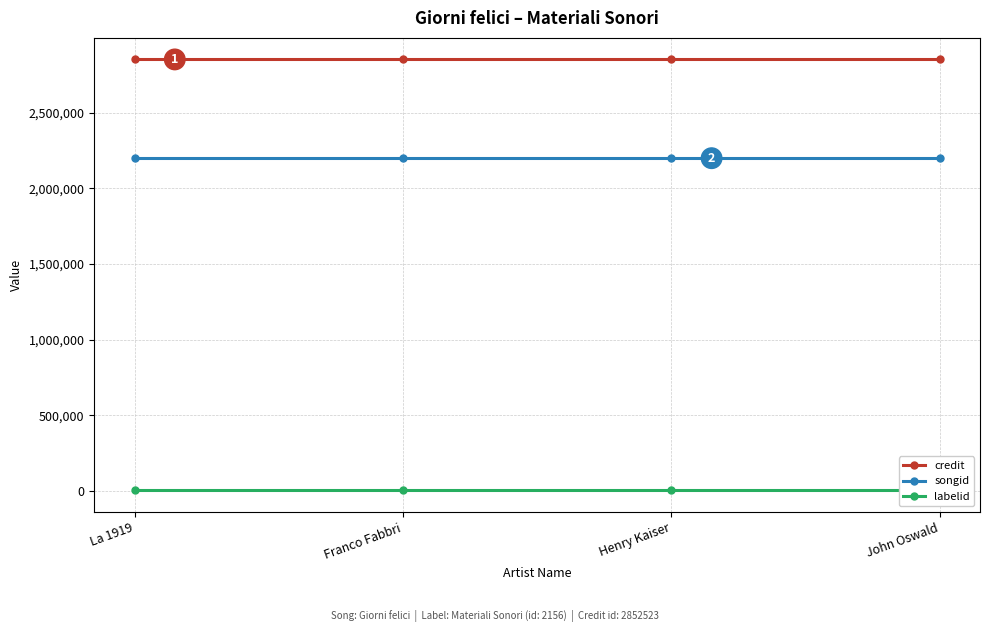

Reading right to left, what are all the values shown in this chart?

credit: 2852523	2852523	2852523	2852523
songid: 2199421	2199421	2199421	2199421
labelid: 2156	2156	2156	2156